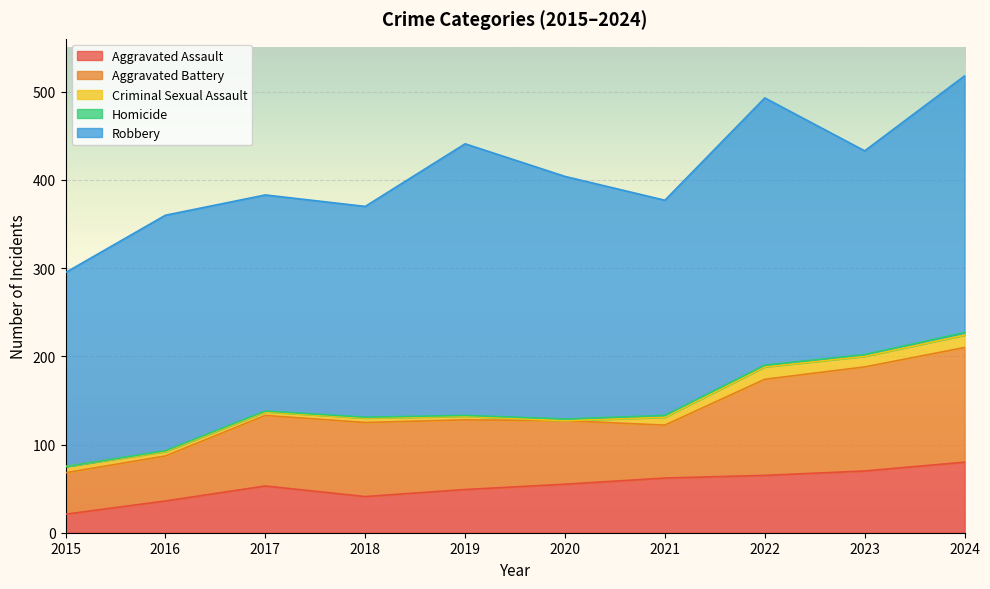

What is the highest value of the Aggravated Battery series?

130